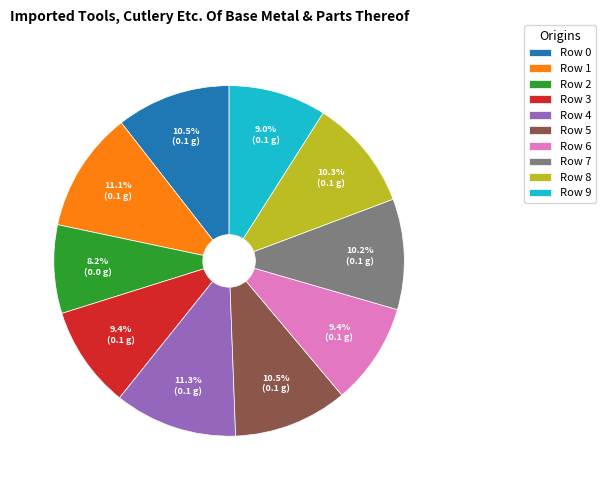

Do Row 3 and Row 5 together represent more than half of the pie?

No